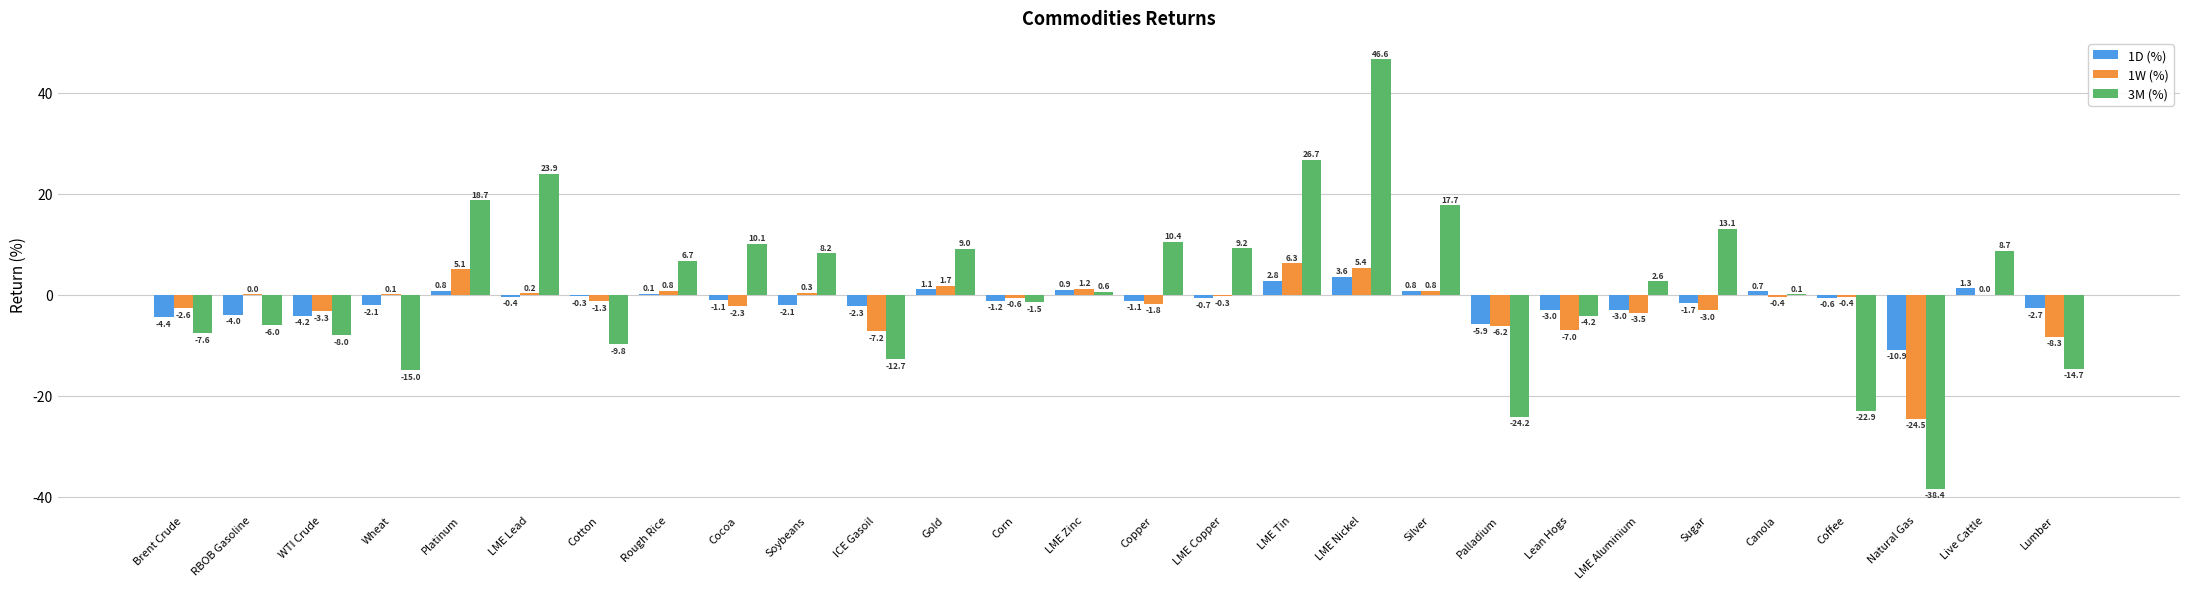

What is the sum of the 1W (%) values at Lumber and Lean Hogs?

-15.3